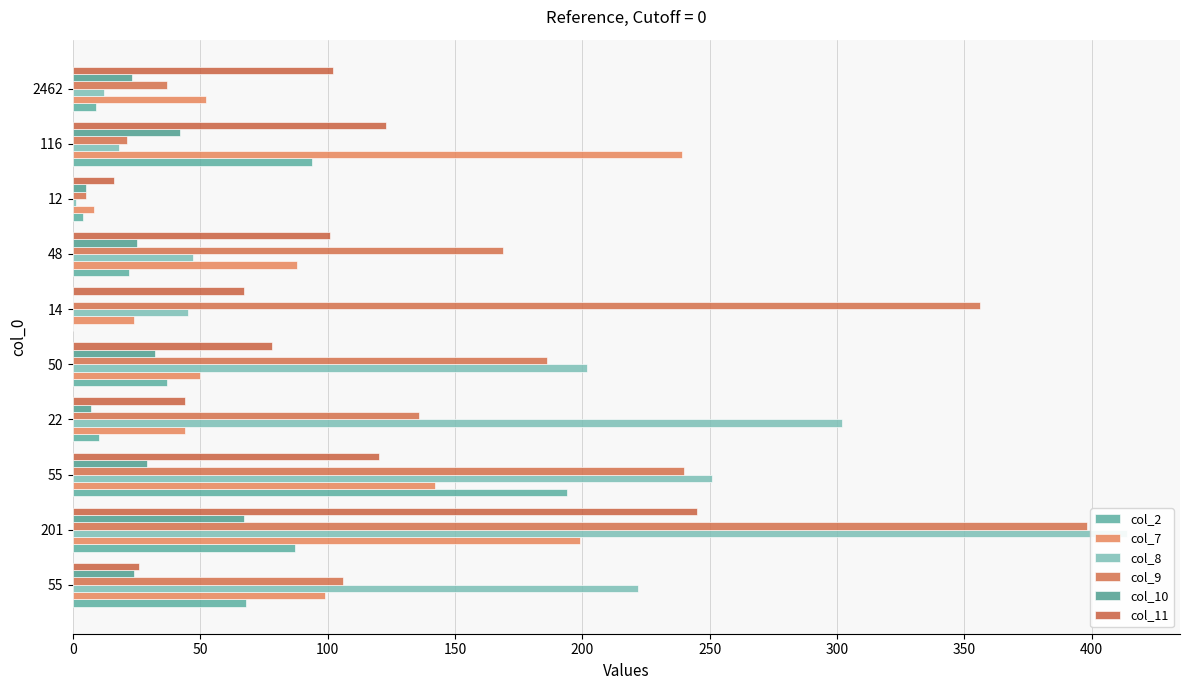

What is the maximum value shown in the chart?

414